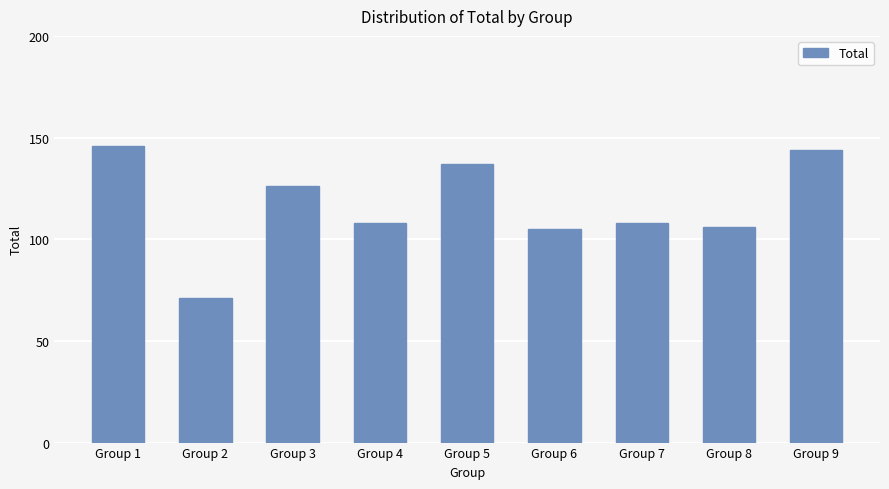

How many categories are shown in the chart?

9